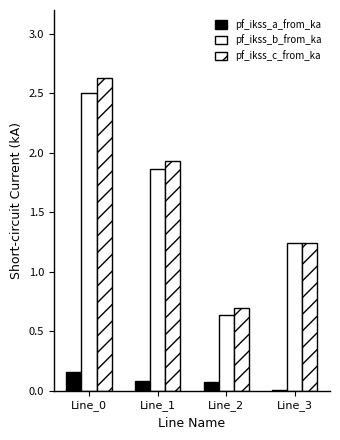

Does the chart contain stacked bars?

No